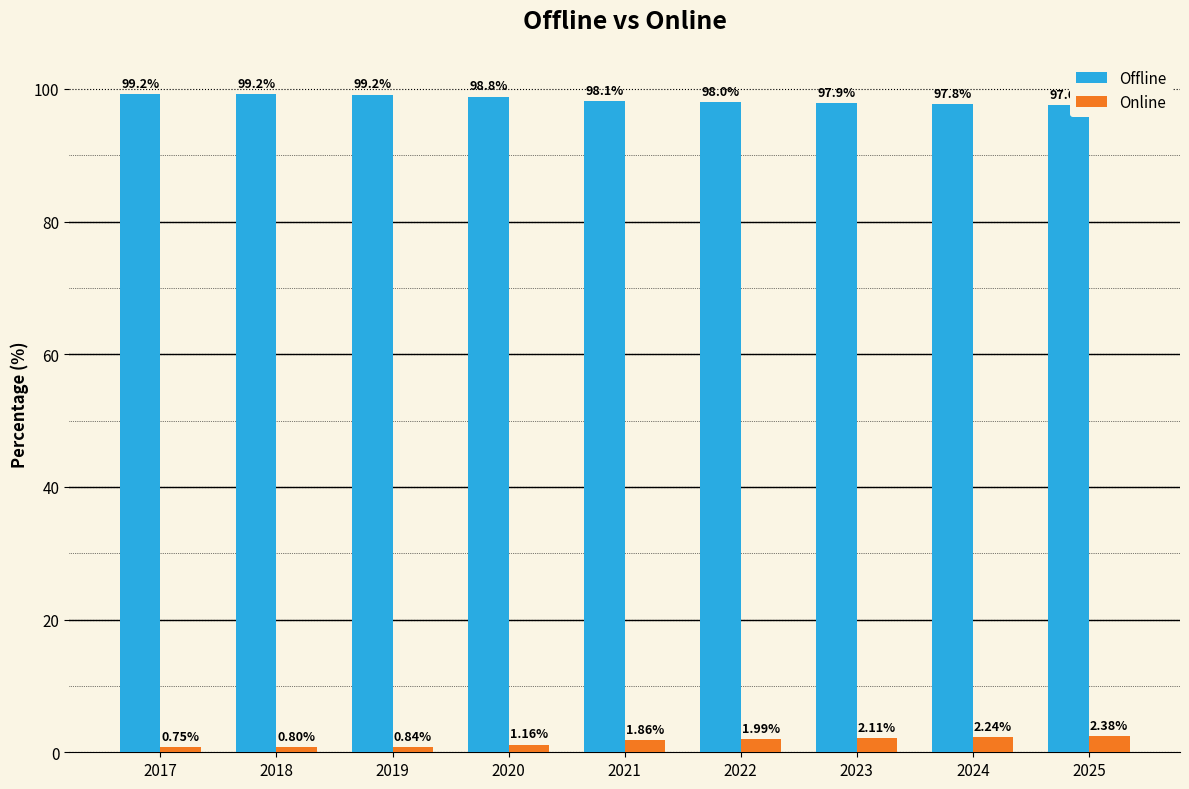

At how many categories does at least one series exceed 34?

9